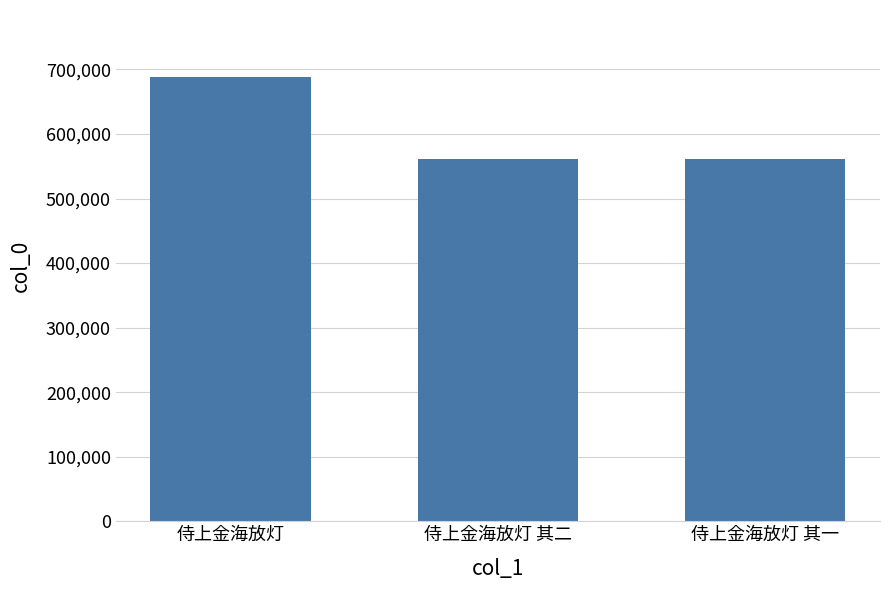

What is the change in value from 侍上金海放灯 to 侍上金海放灯 其二?

-127025